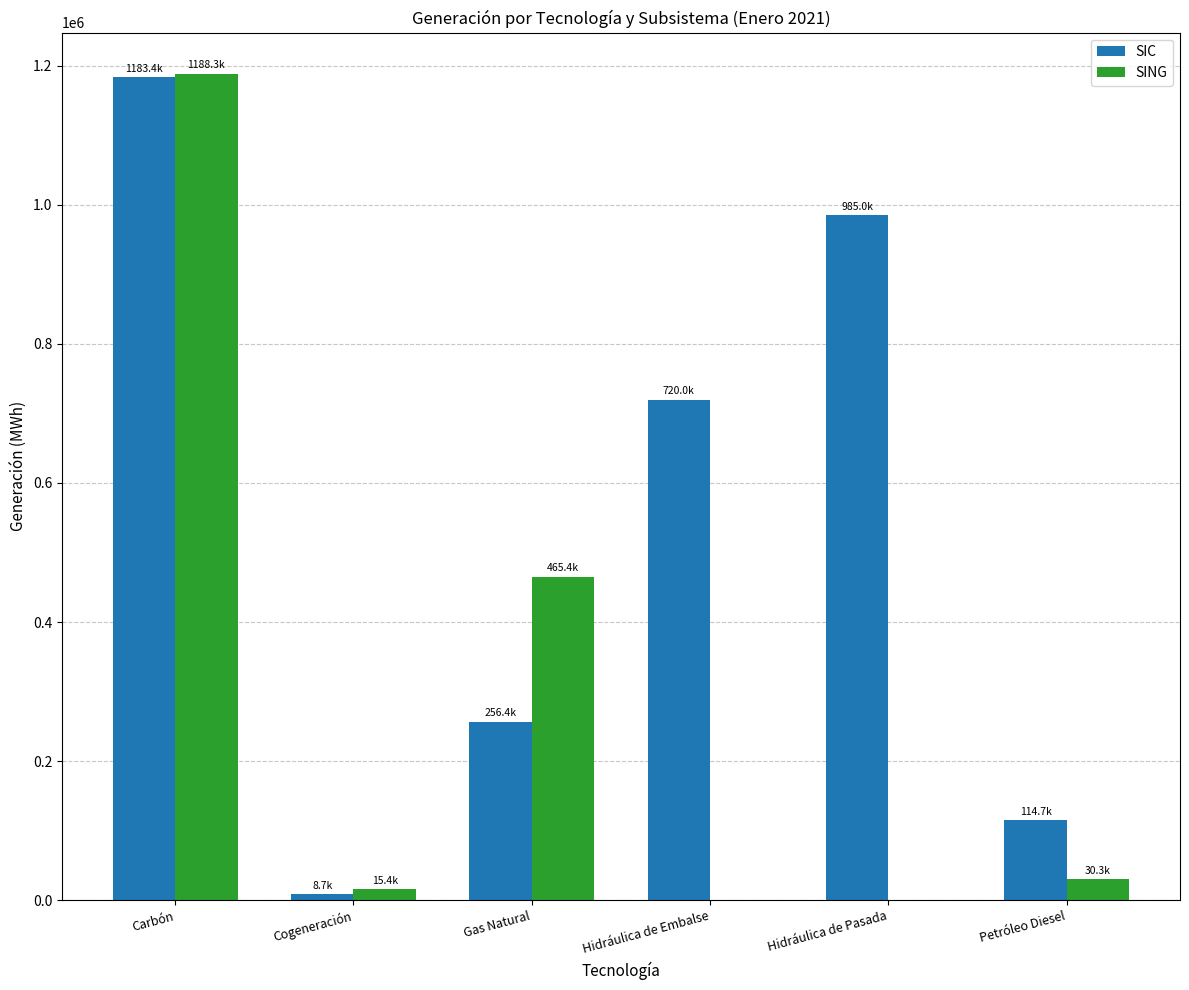

What is the sum of all SIC values?

3268273.5